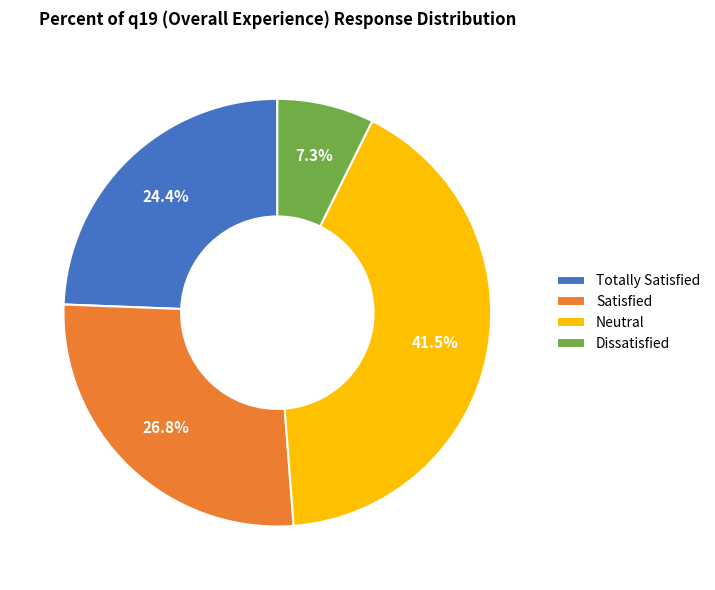

Is there any slice that represents more than half of the pie?

No